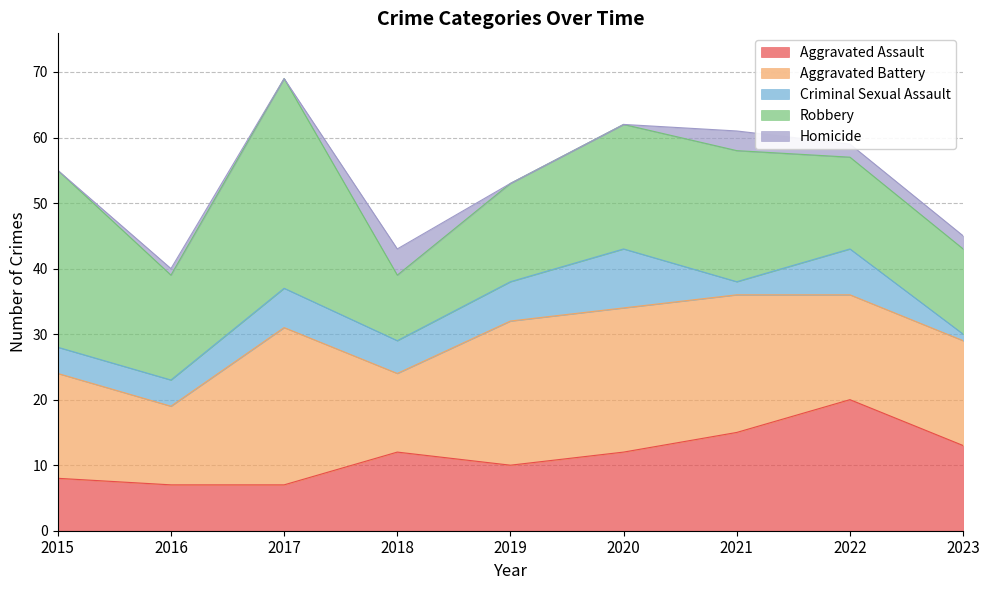

The value of Homicide at 2020 is 2. True or false?

False